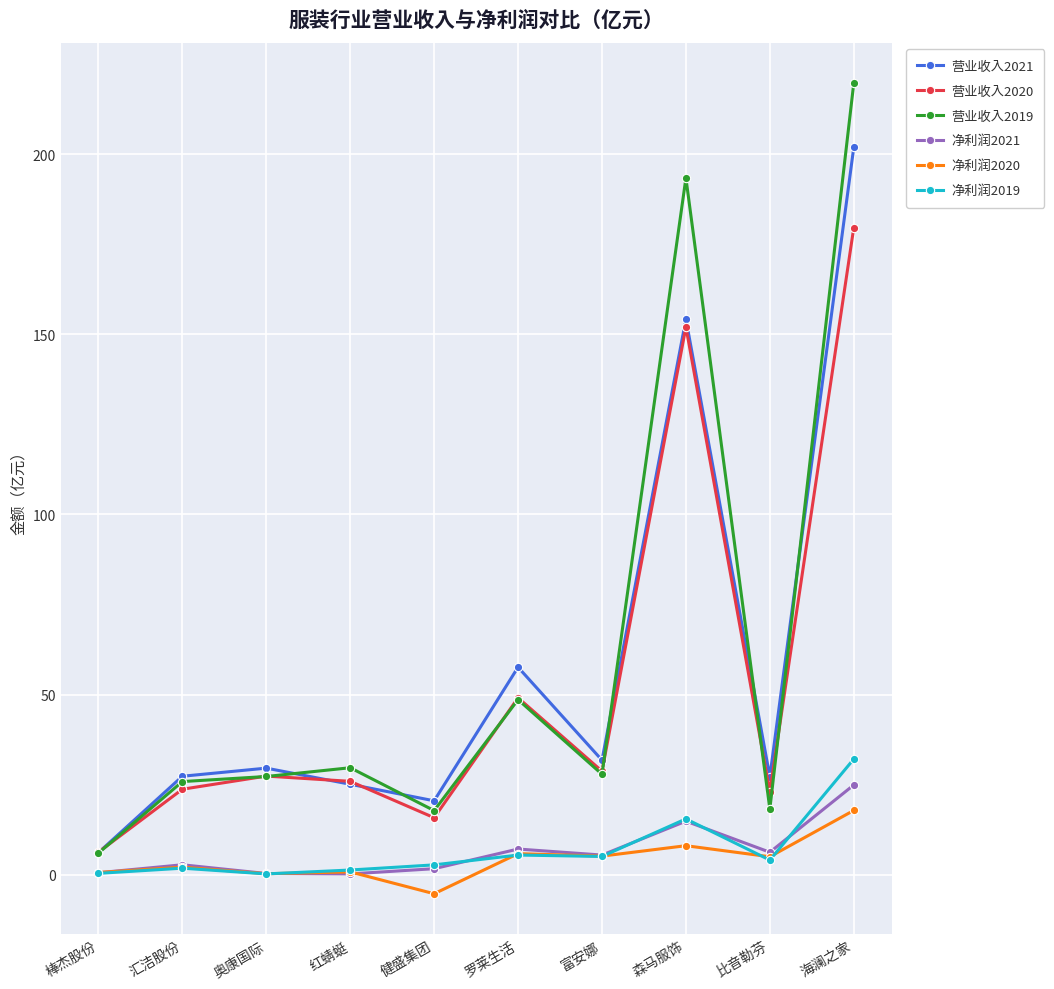

How many data points in 净利润2019 are less than 4?

5